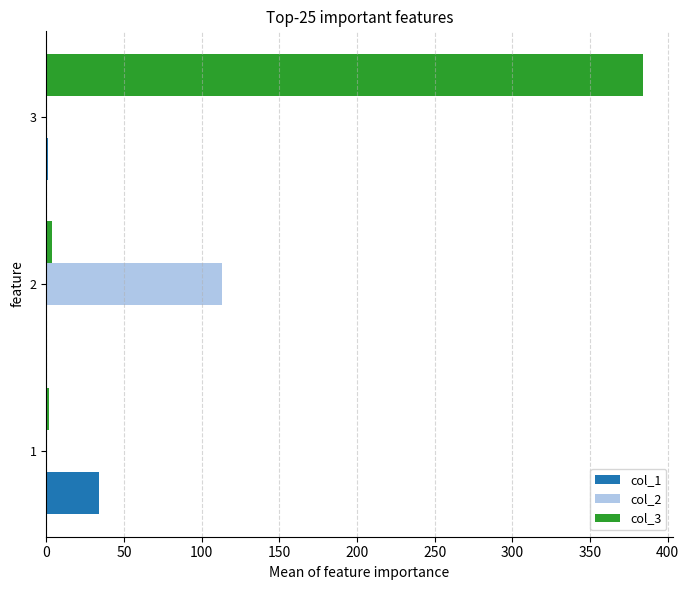

The value of col_1 at 1 is 59. True or false?

False